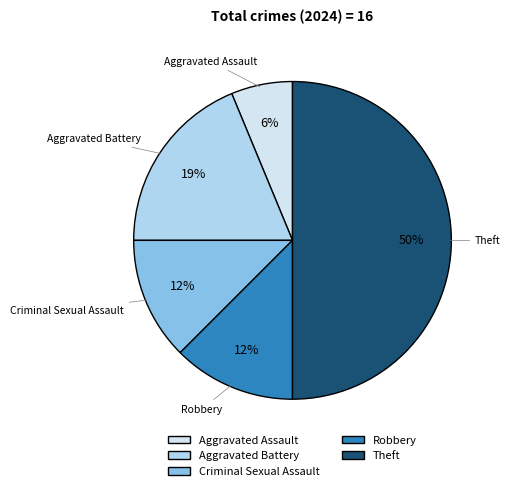

To the nearest percent, what is the combined percentage of Aggravated Battery and Aggravated Assault?

25%